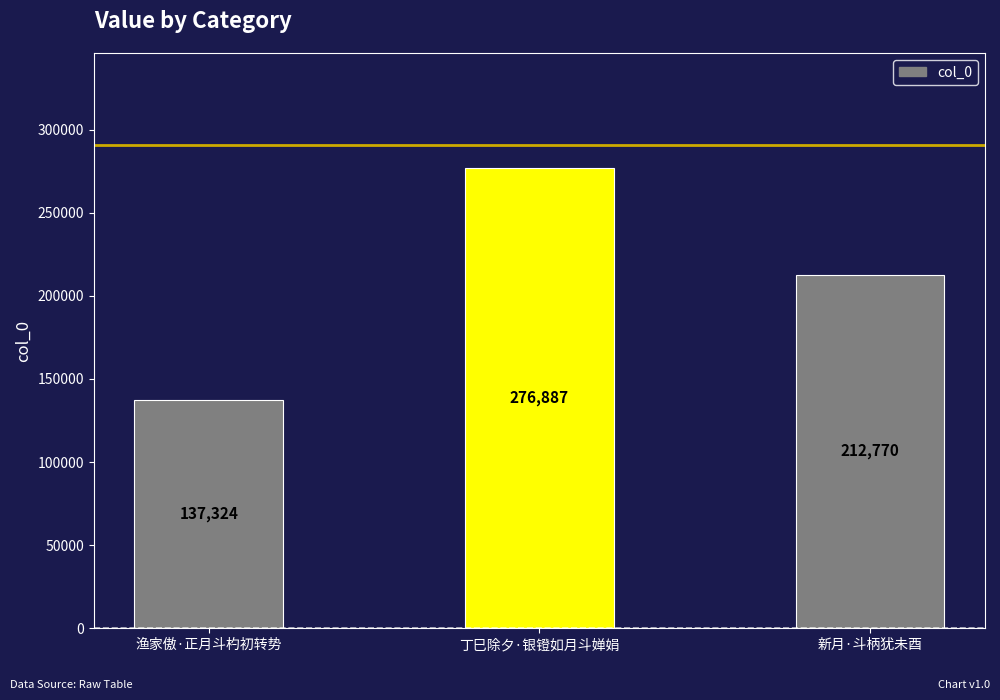

What is the label of the 2nd bar from the right?

丁巳除夕·银镫如月斗婵娟